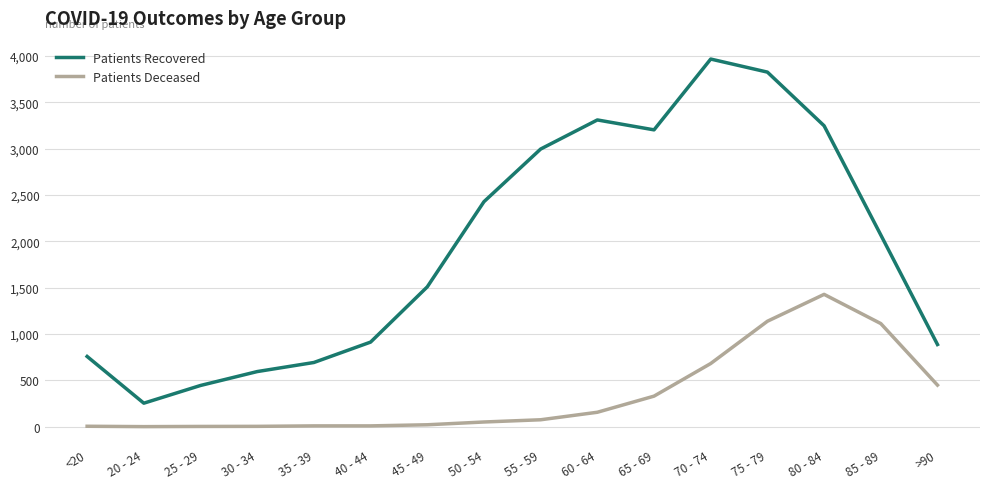

What is the greatest value displayed?

3966